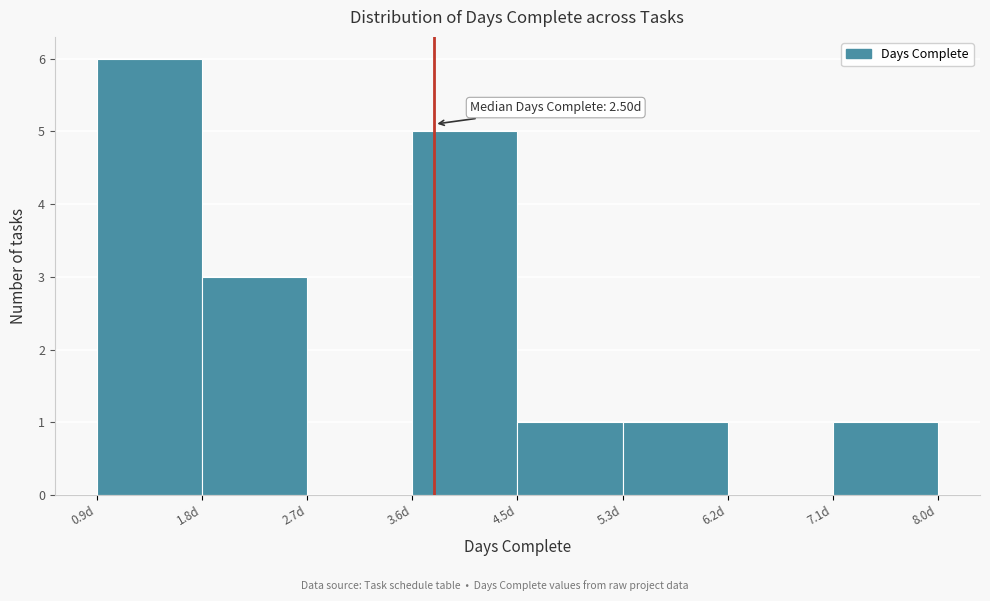

Which range on the x-axis has the tallest bar?

0.9 to 1.8